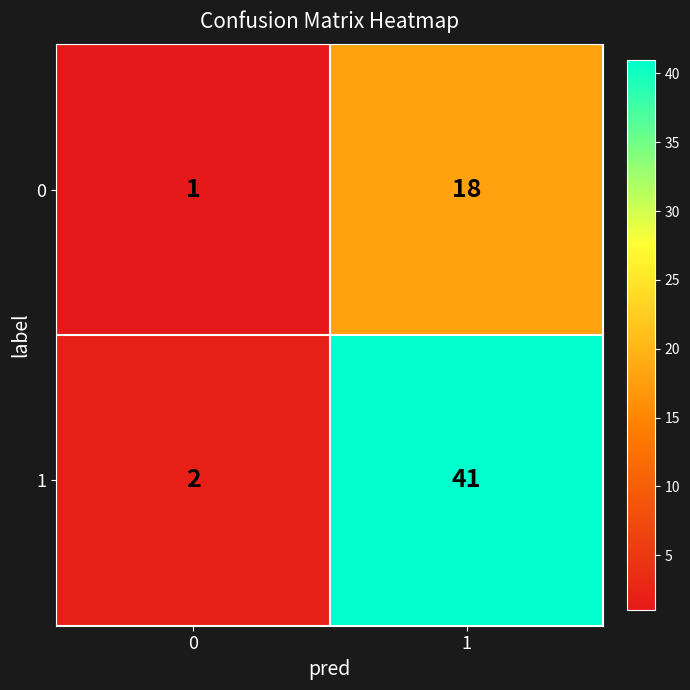

Reading right to left, what are all the values shown in this chart?

0: 18	1
1: 41	2